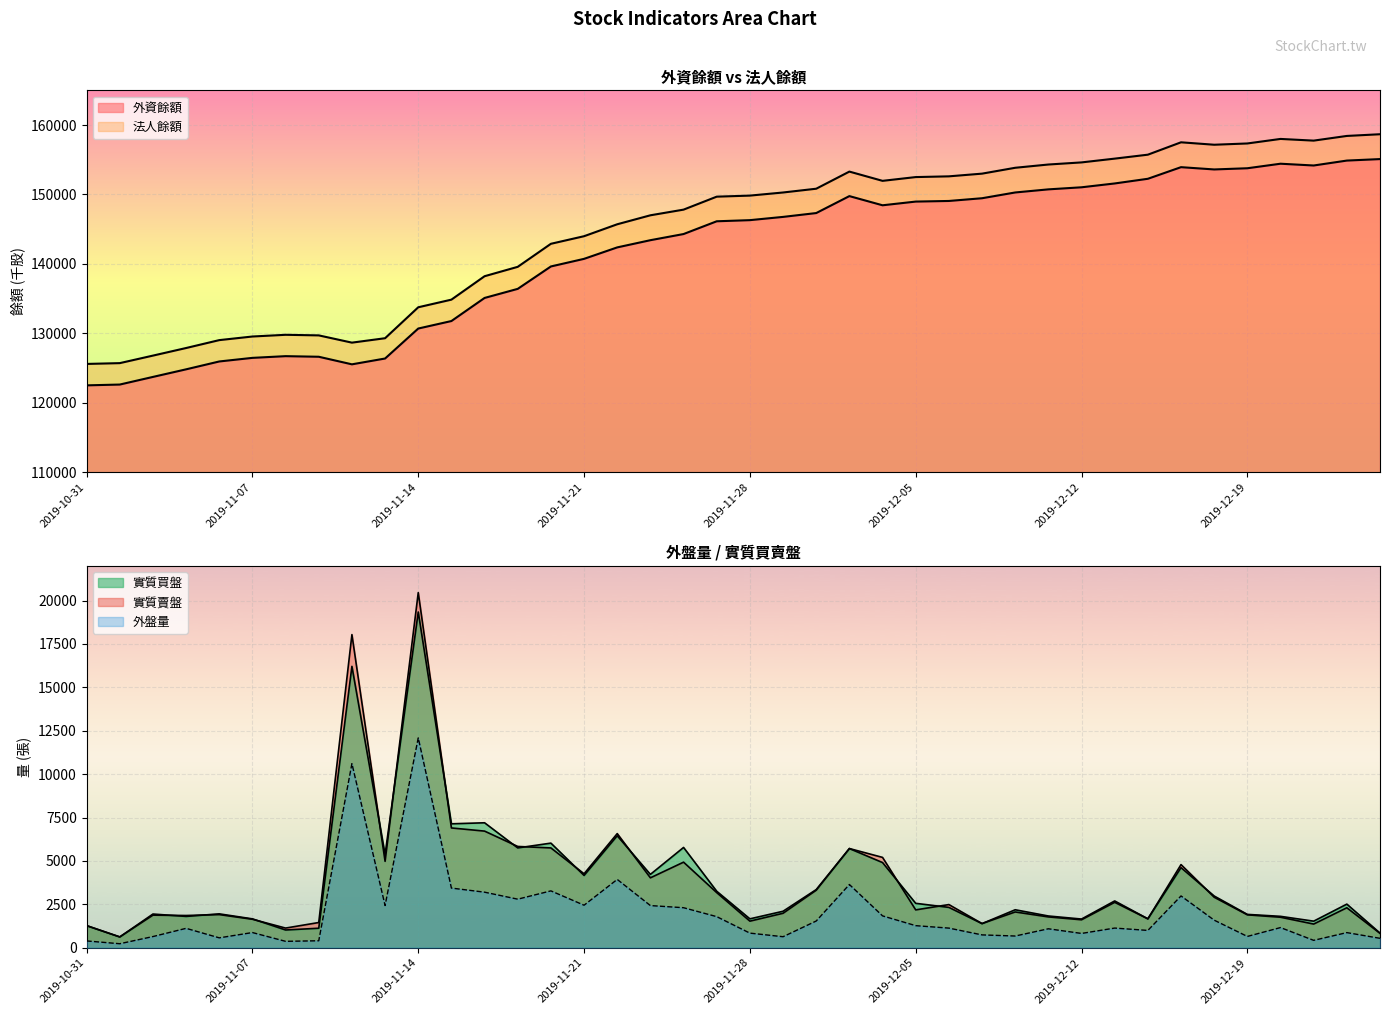

What is the difference between the maximum and minimum values in the 實質賣盤 series?

19834